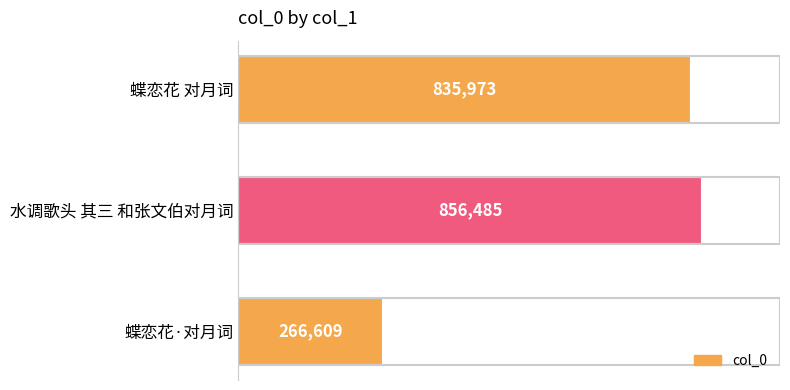

Does the chart contain any negative values?

No